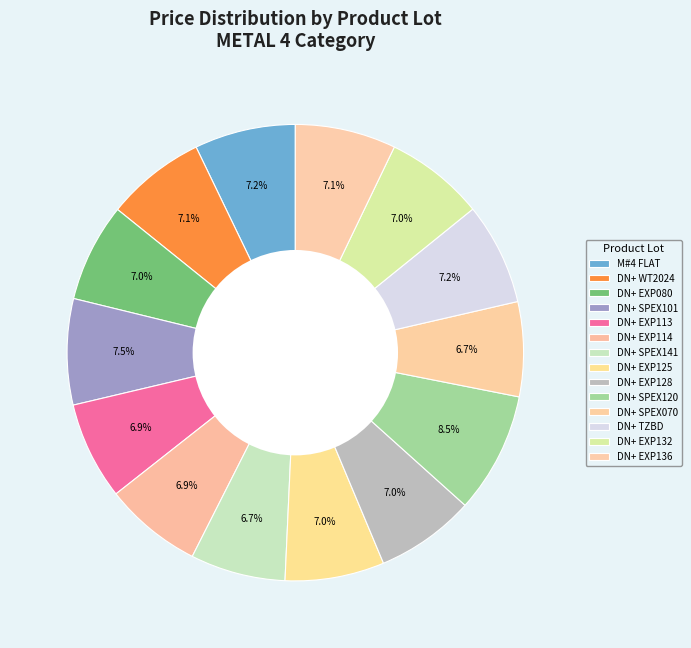

How many slices are in this pie chart?

14